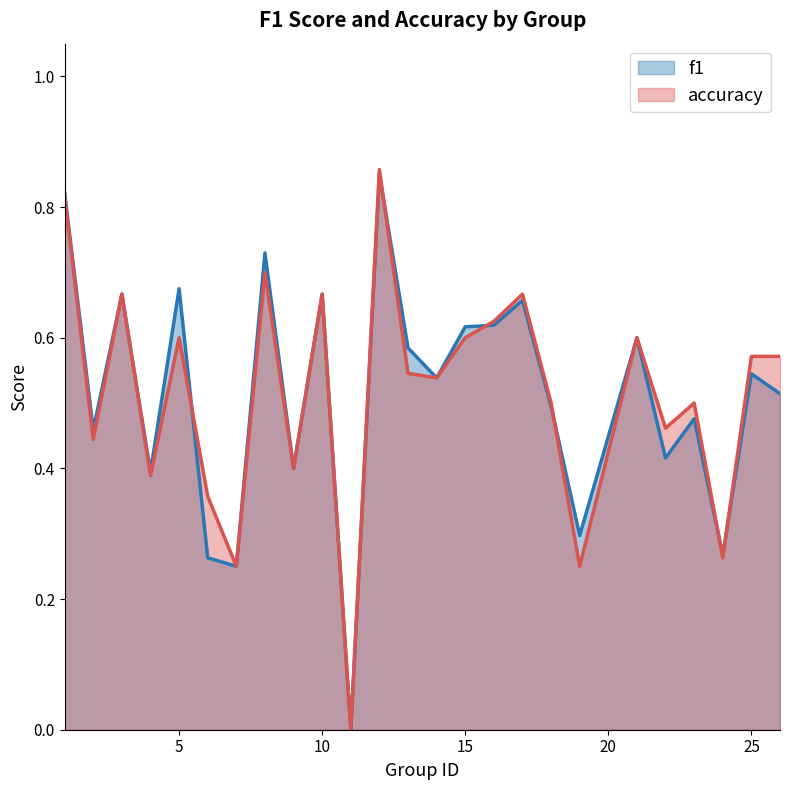

The accuracy series shows 0.4 at 2. True or false?

True